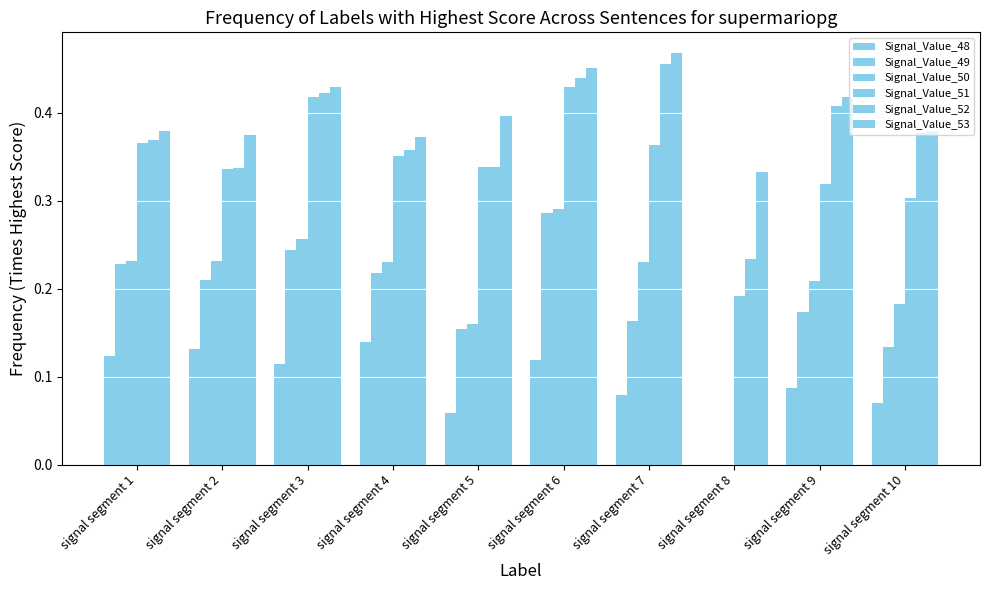

Which category has the lowest value across all series?

signal segment 8